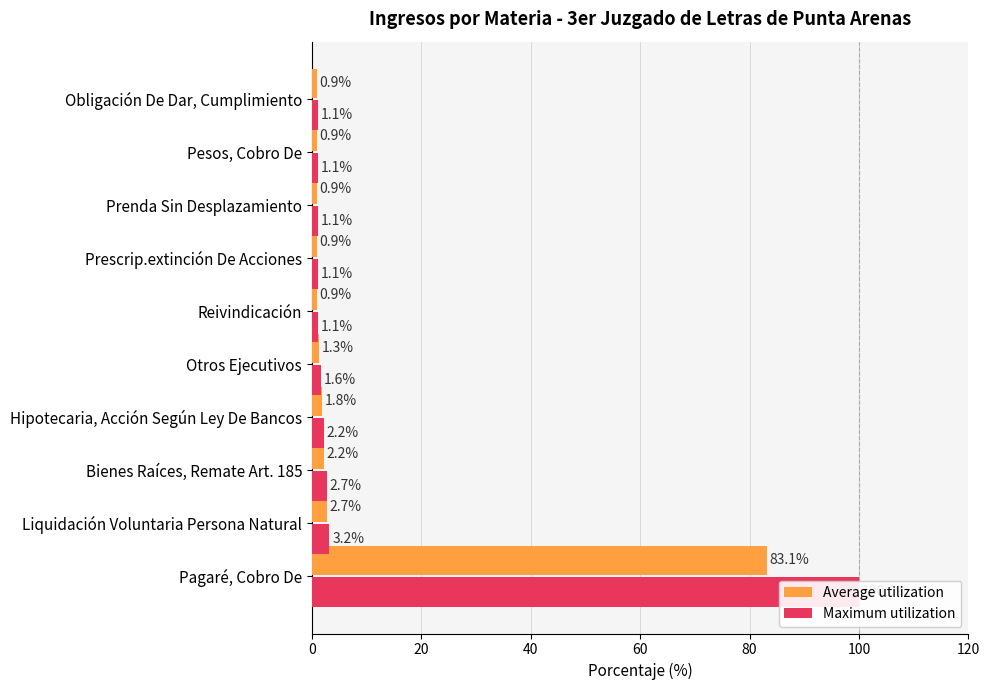

Between Pagaré, Cobro De and Reivindicación, which series saw the biggest shift?

Maximum utilization